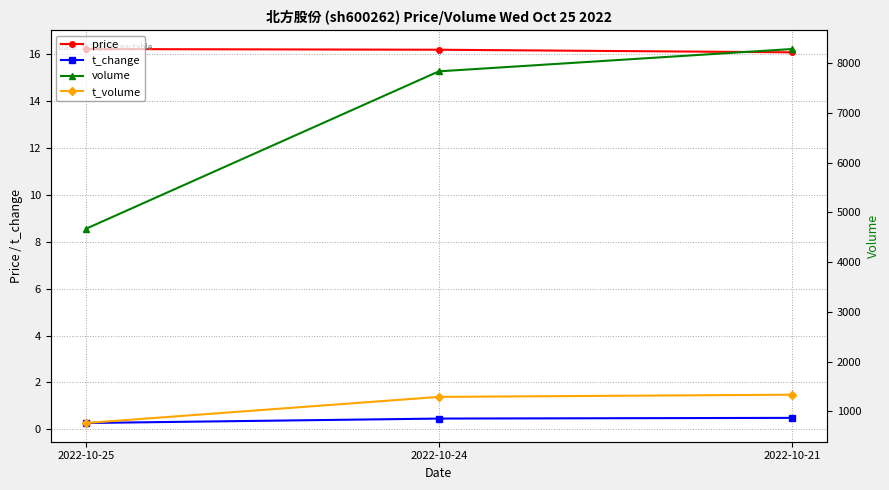

What is the difference between the highest and lowest values at 2022-10-21?

8288.5